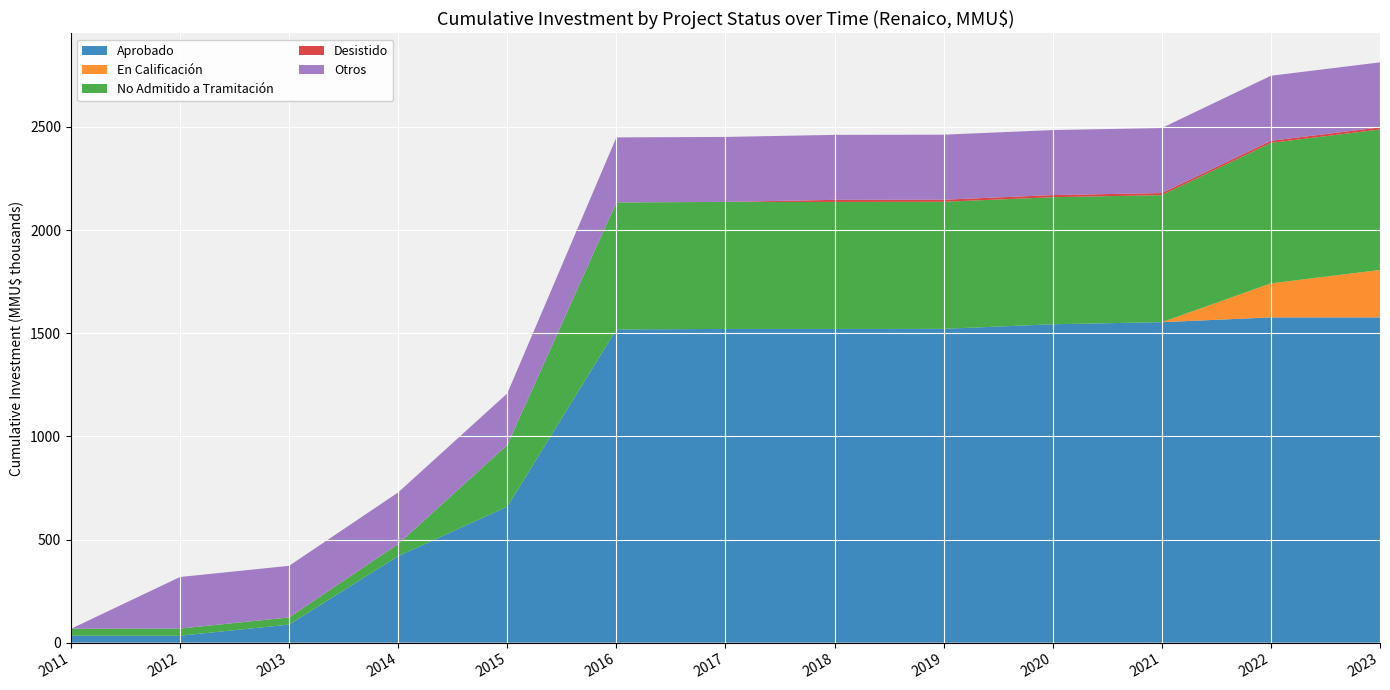

What is the highest value of the Aprobado series?

1576.9